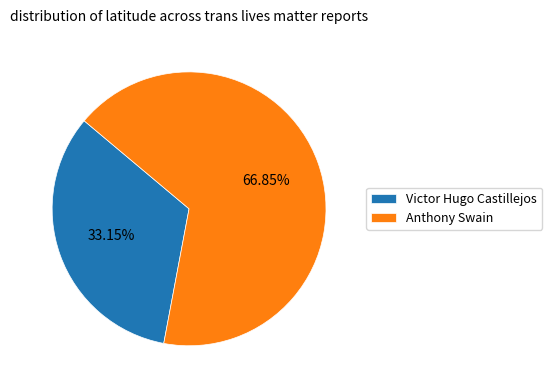

Is it true that Victor Hugo Castillejos is 24% of the pie?

False